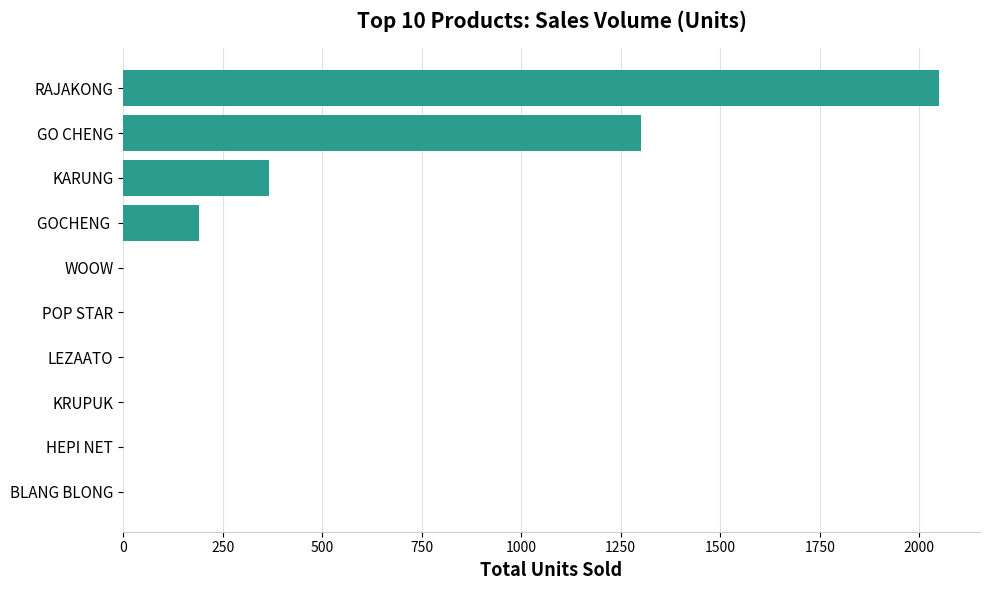

True or false: the data shows 0 at KRUPUK.

True